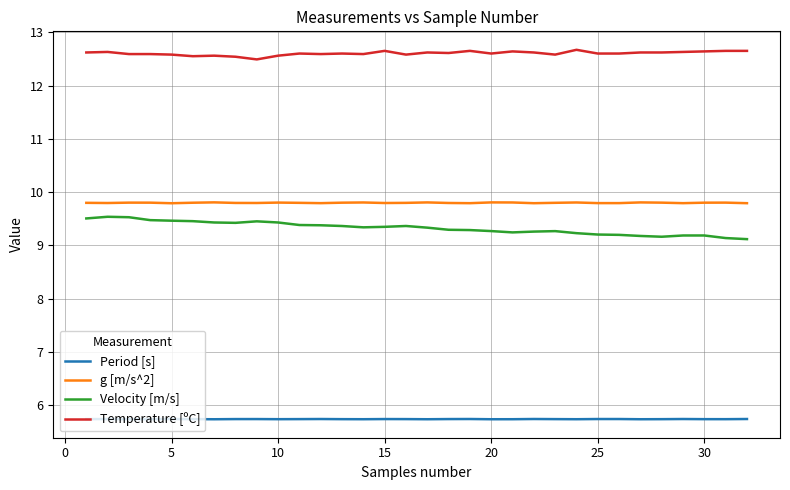

What is the minimum value for g [m/s^2]?

9.8